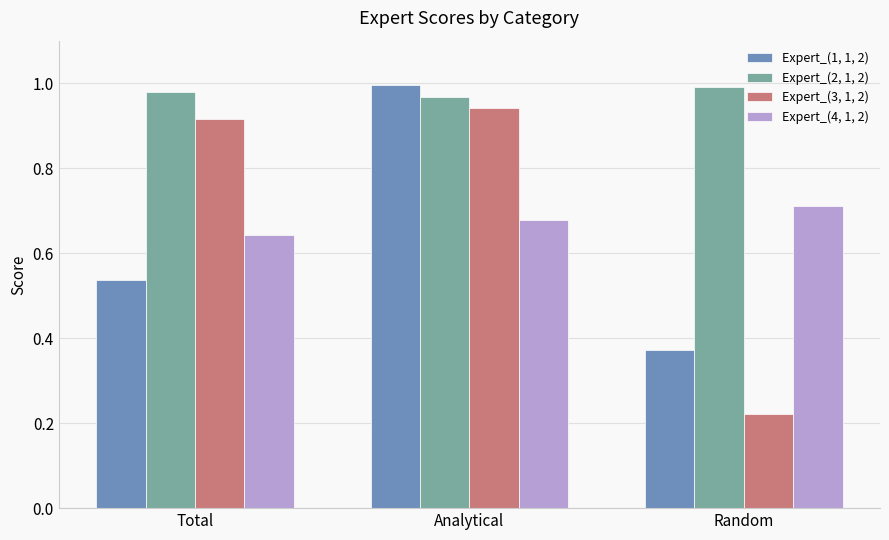

Which series changed the most between Analytical and Random?

Expert_(3, 1, 2)